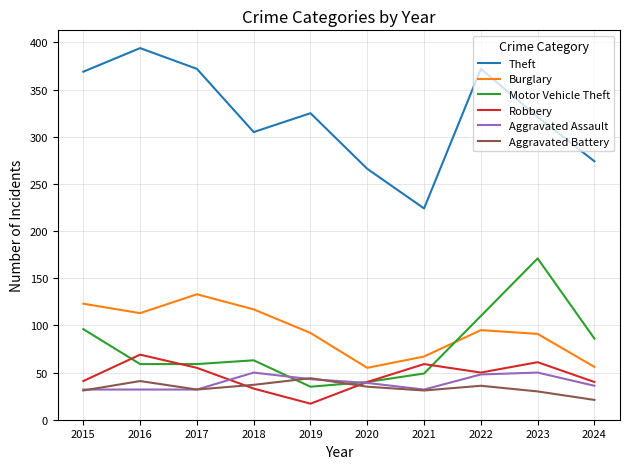

True or false: Motor Vehicle Theft and Robbery cross at least once.

True